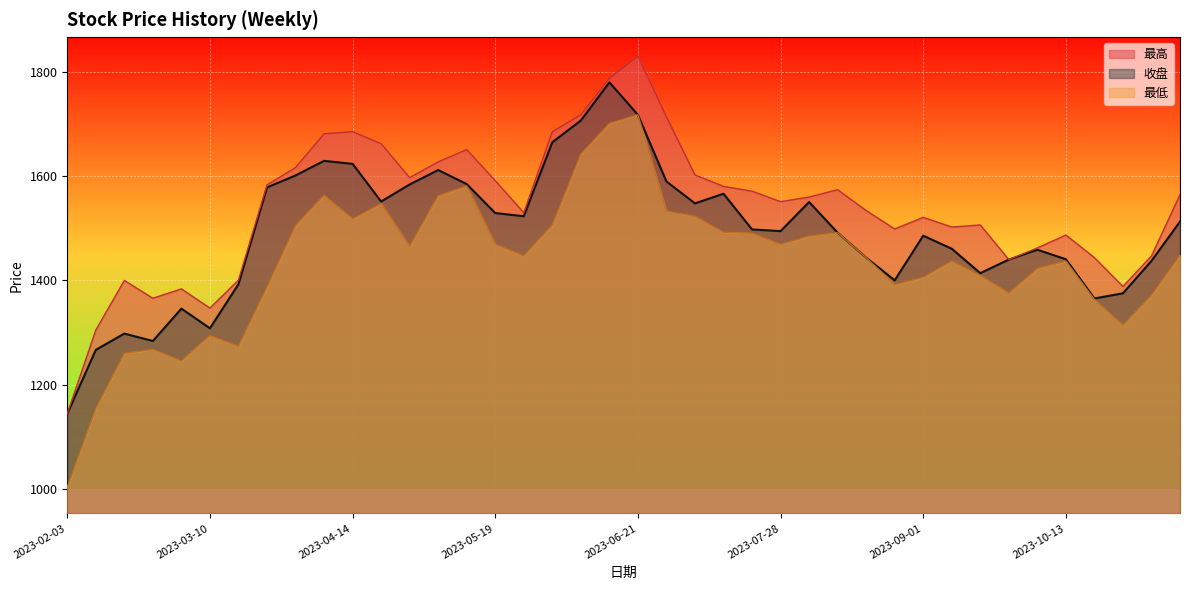

What is the difference between the 收盘 values at 2023-08-04 and 2023-05-12?

34.4